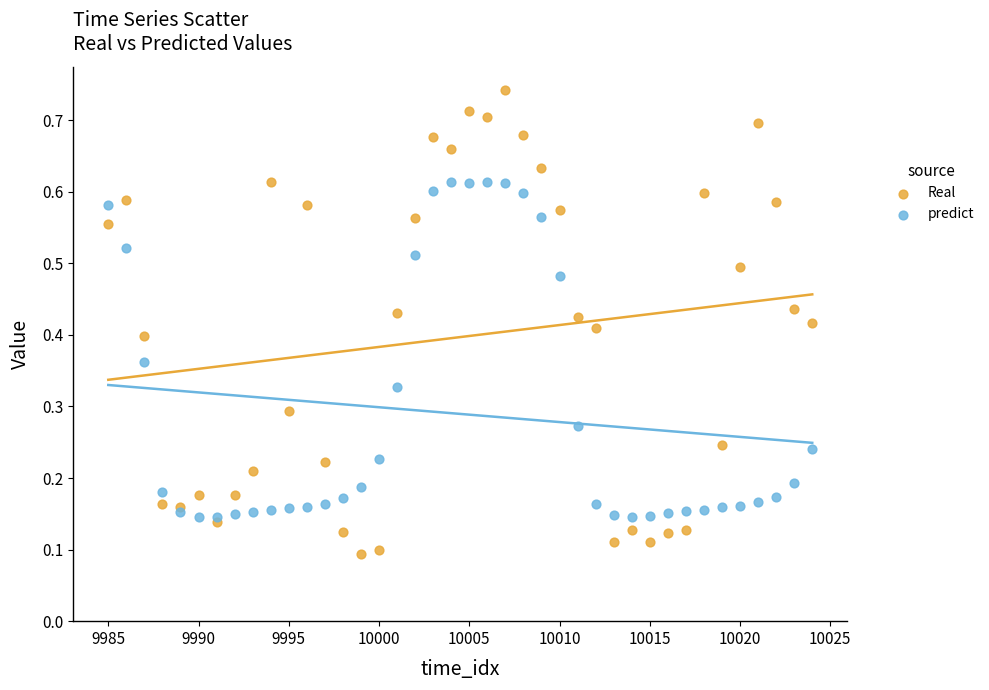

Which series reaches the minimum Y coordinate?

Real